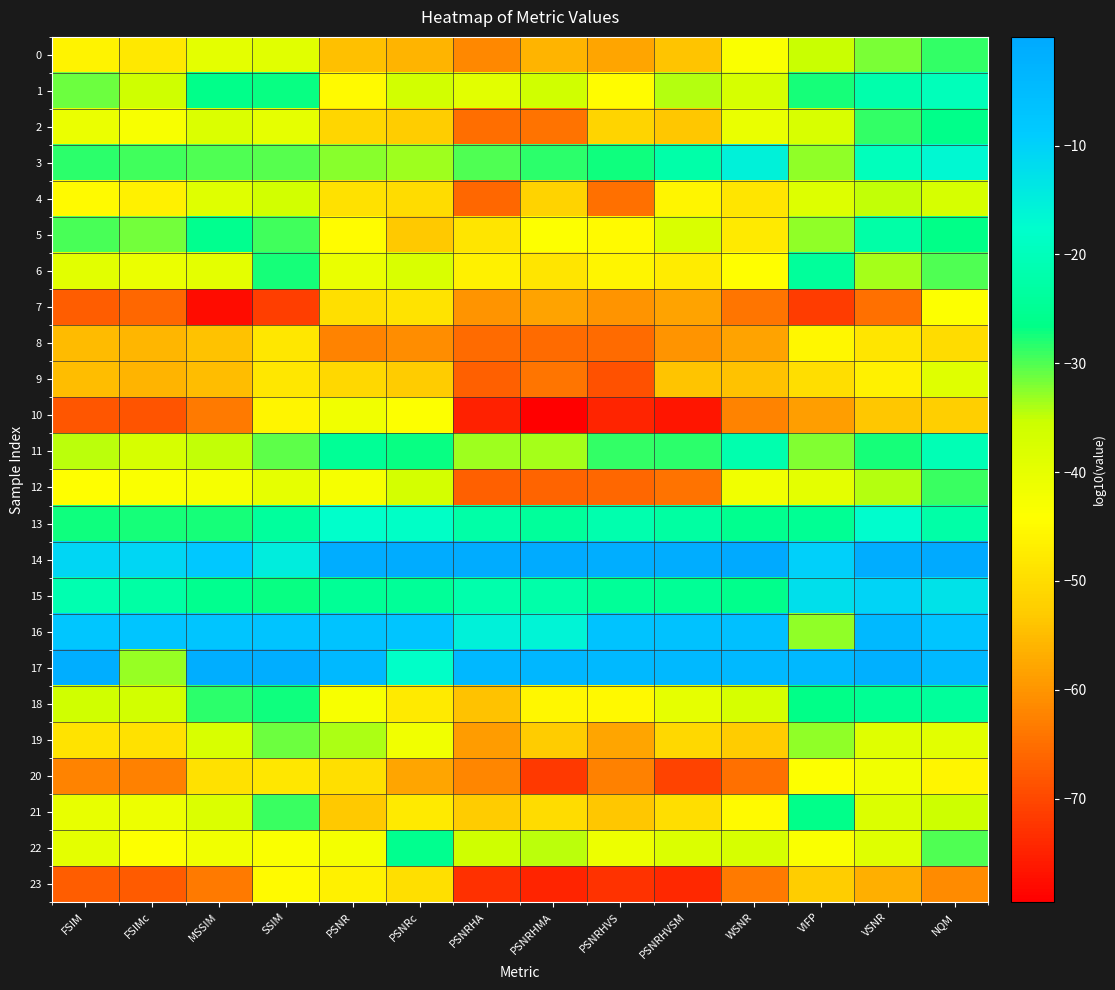

Which category has the lowest value across all series?

PSNRHMA